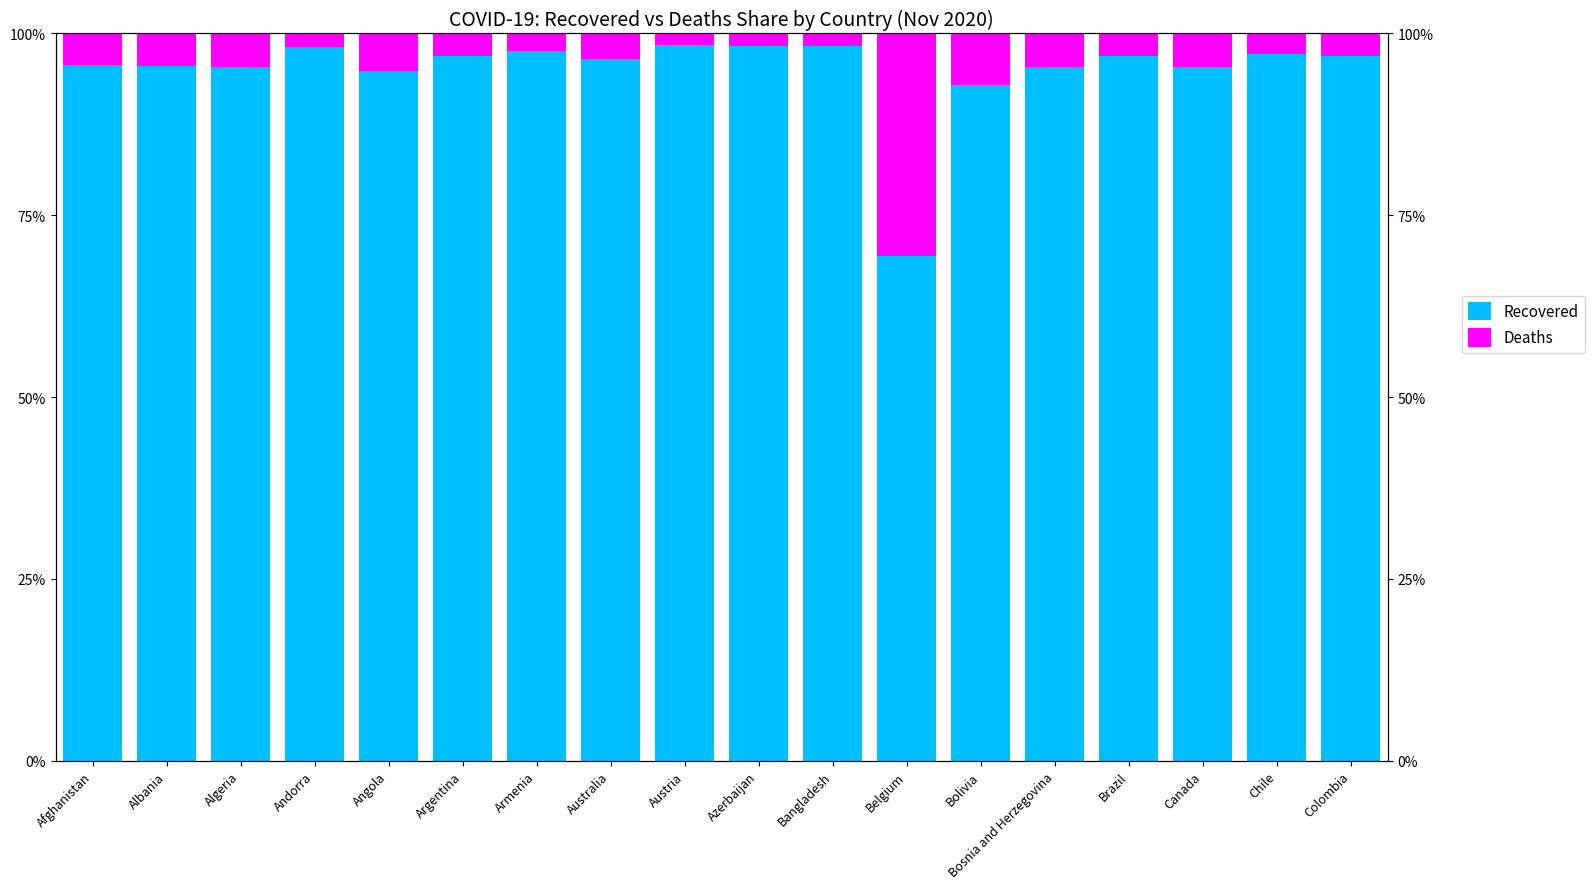

What is the difference between the Recovered values at Colombia and Belgium?

0.3